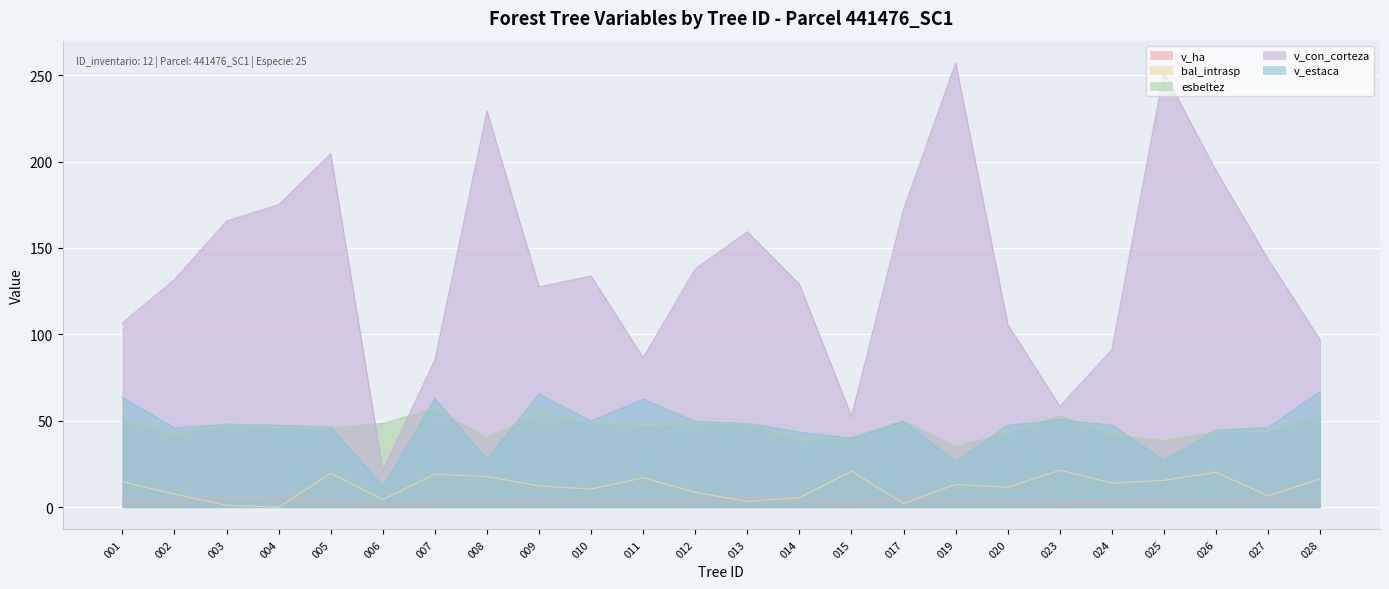

Reading left to right, what are all the values shown in this chart?

v_ha: 3.4	4.2	5.3	5.6	2.9	1.6	2.7	3.2	4.1	4.3	2.8	4.4	5.1	4.1	1.7	5.5	3.6	3.4	1.9	2.9	3.6	2.8	4.6	3.1
bal_intrasp: 14.8	7.6	1.2	0.0	19.7	4.5	19.1	17.7	12.3	10.6	17.0	8.6	3.4	5.5	20.8	2.3	13.2	11.5	21.4	14.0	15.6	20.3	6.6	16.3
esbeltez: 50.9	42.1	47.5	46.2	45.9	48.5	57.0	40.3	54.2	49.1	47.6	48.4	48.4	38.9	40.3	50.0	35.3	43.0	52.8	42.2	38.5	43.8	43.8	53.4
v_con_corteza: 106.8	131.7	165.6	175.1	204.6	21.4	85.2	229.2	127.5	133.8	86.5	137.9	159.4	129.0	52.6	172.3	257.1	105.9	58.5	91.0	251.8	194.9	143.5	96.8
v_estaca: 63.5	46.0	48.0	47.4	46.4	12.4	62.9	27.8	65.5	49.9	62.6	49.6	48.7	43.5	40.0	49.8	26.5	47.3	50.7	47.5	27.3	44.6	46.2	67.0